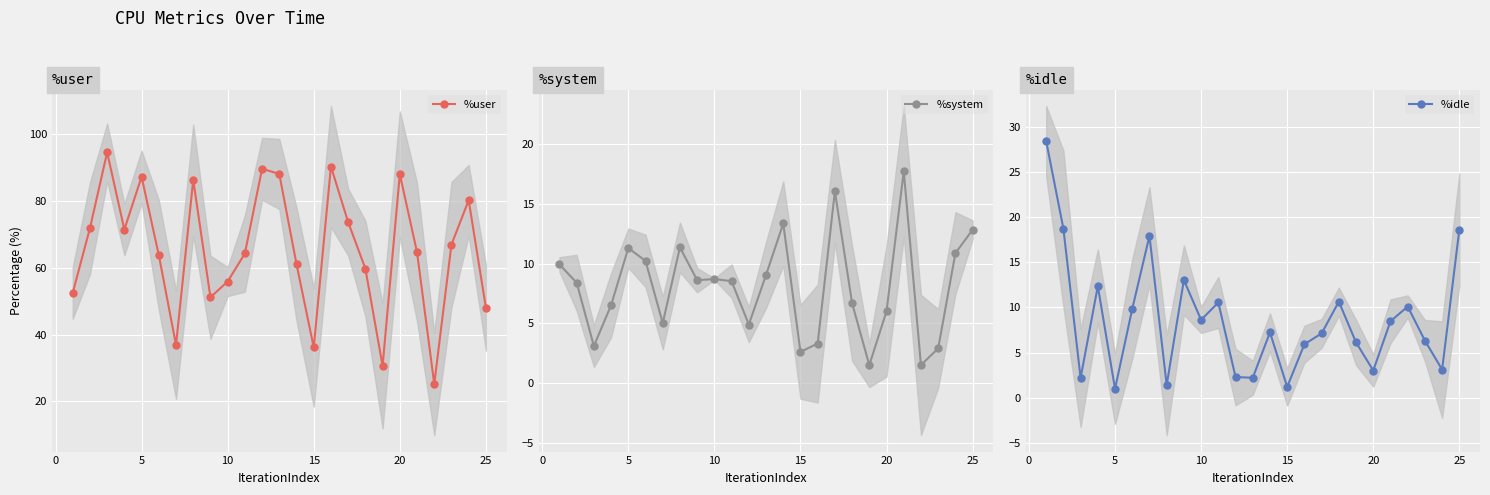

In %system, how many points are lower than both neighbors (excluding endpoints)?

7